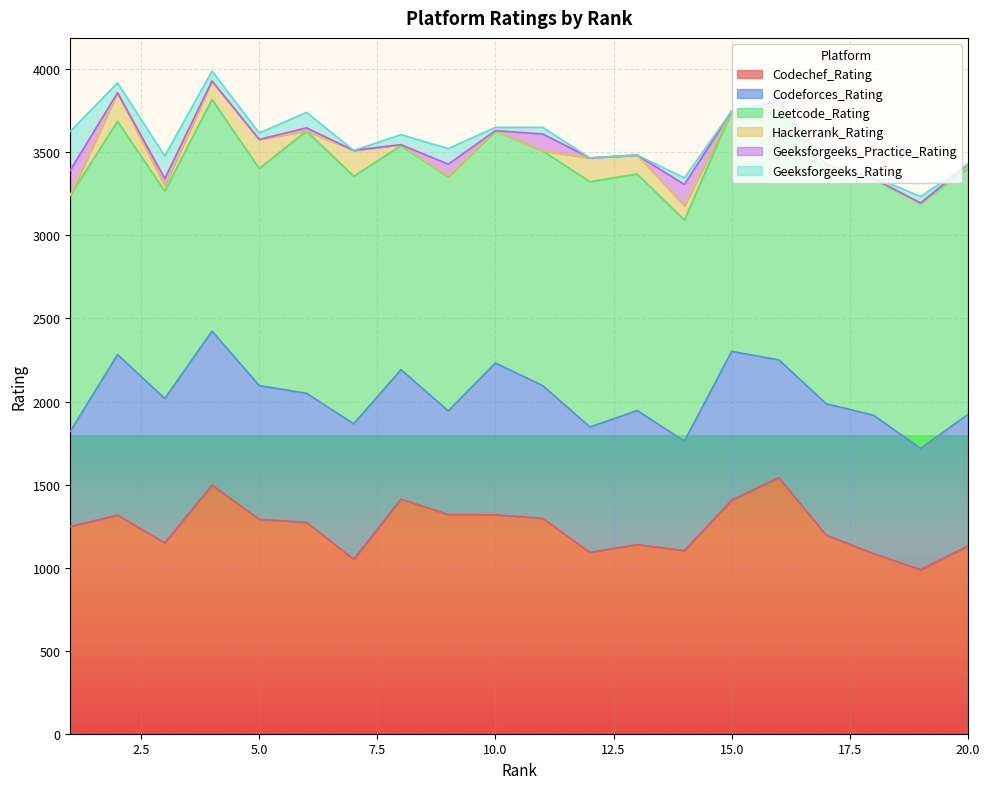

The Leetcode_Rating series shows 2498 at 12. True or false?

False